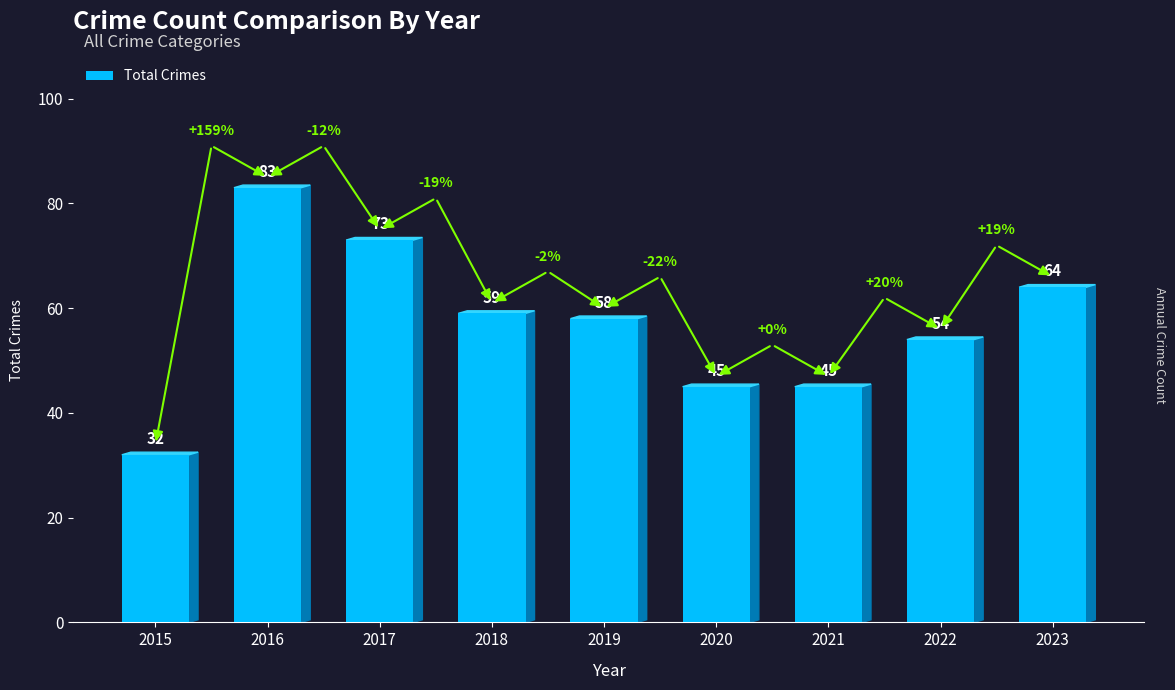

Are the bars grouped side by side (vs. stacked)?

No